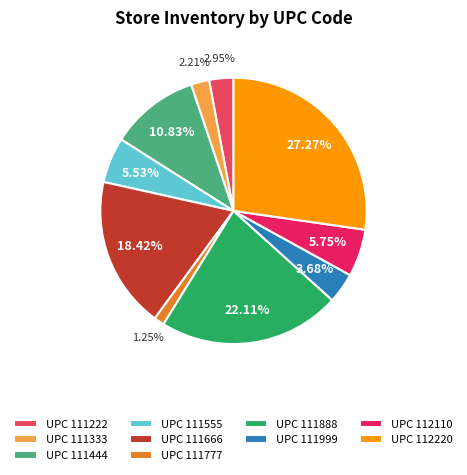

Does any single category account for the majority?

No